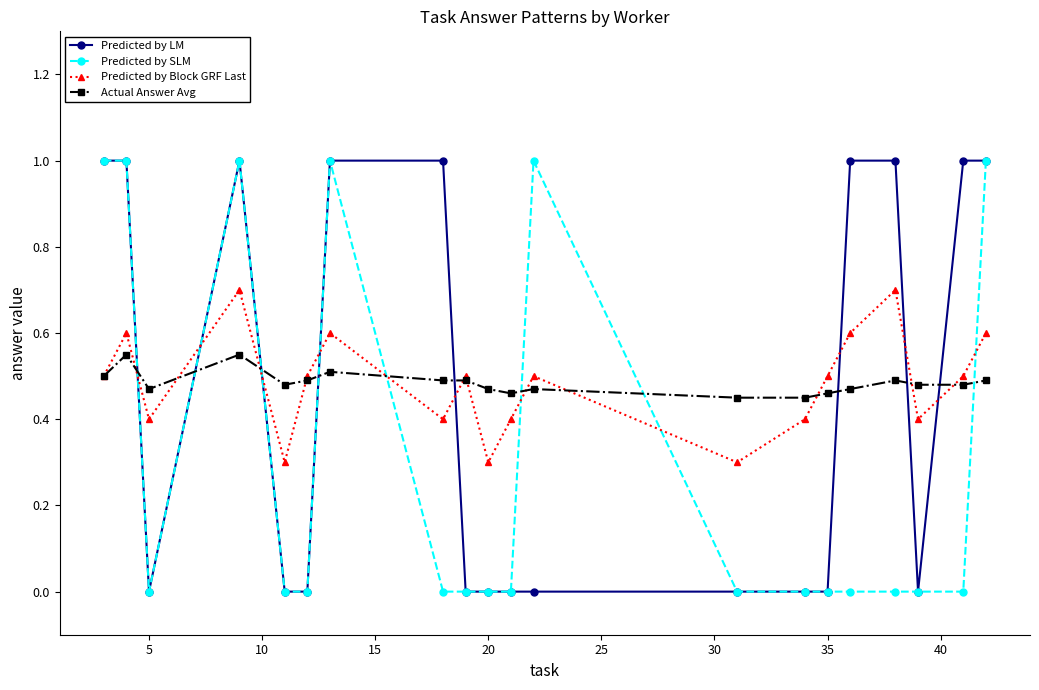

Count the Predicted by SLM values in the range 0 to 1.

20